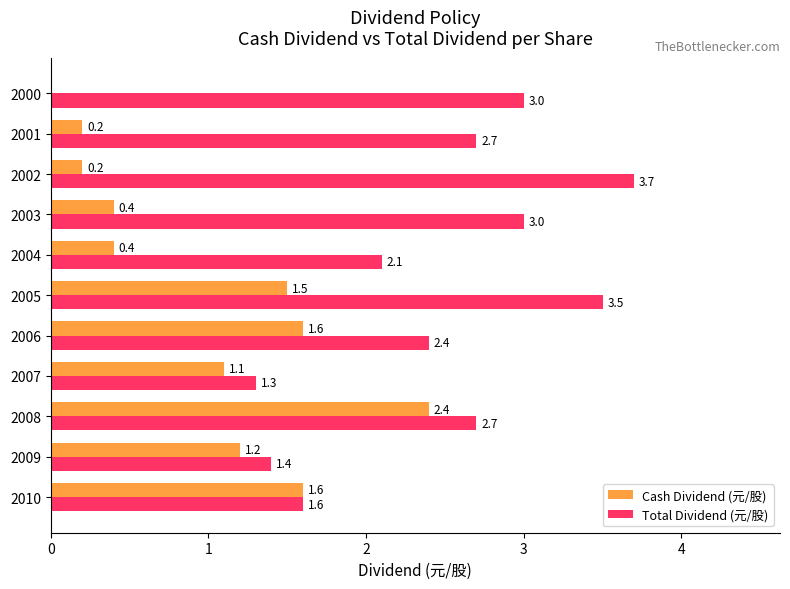

What are all the series names shown in the legend?

Cash Dividend (元/股), Total Dividend (元/股)